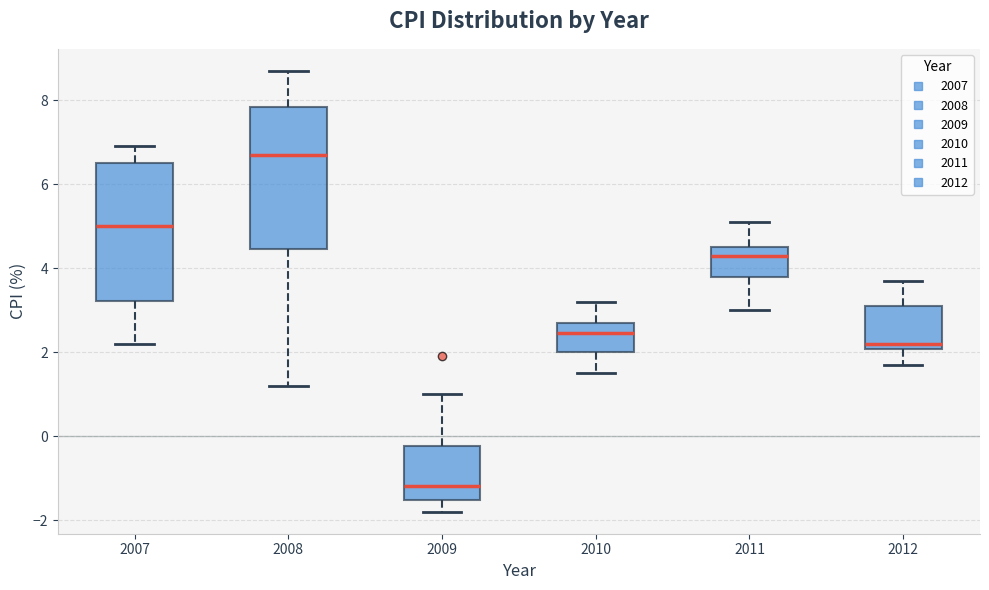

Which box's median line is the highest?

2008